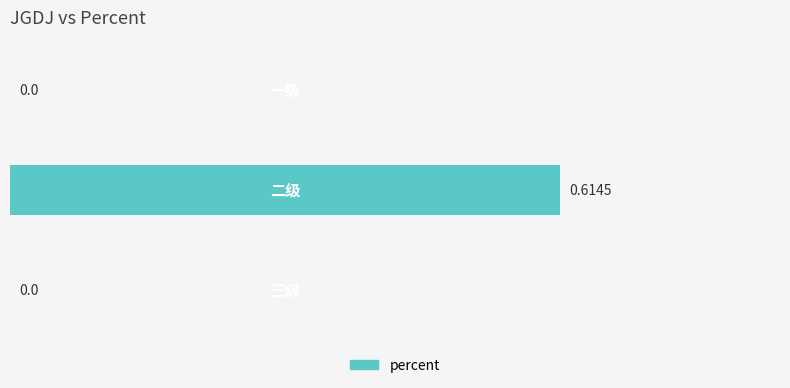

How many distinct data groups are displayed?

1